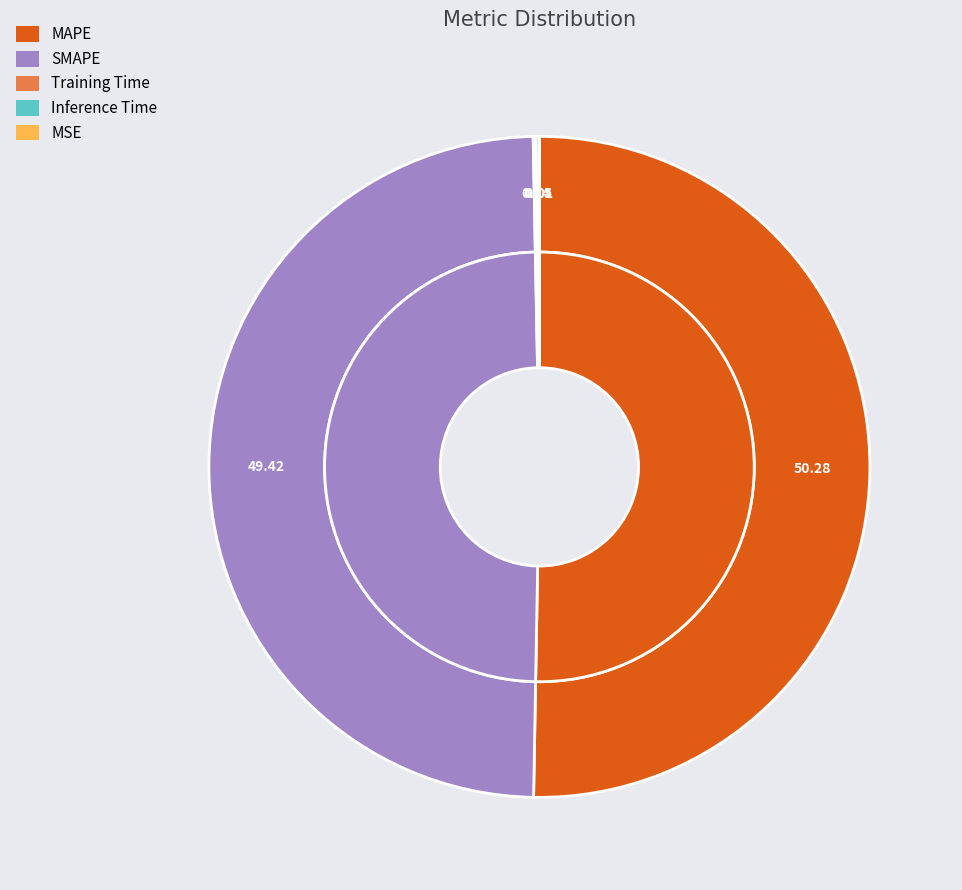

To the nearest percent, what is the average slice percentage?

20%